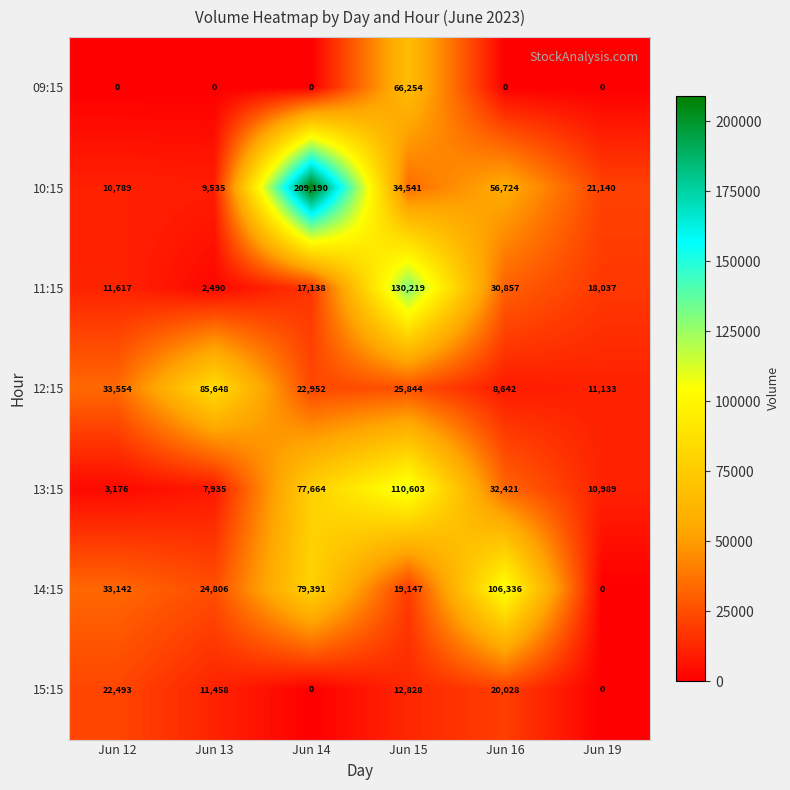

Which series has the largest total across all categories?

10:15